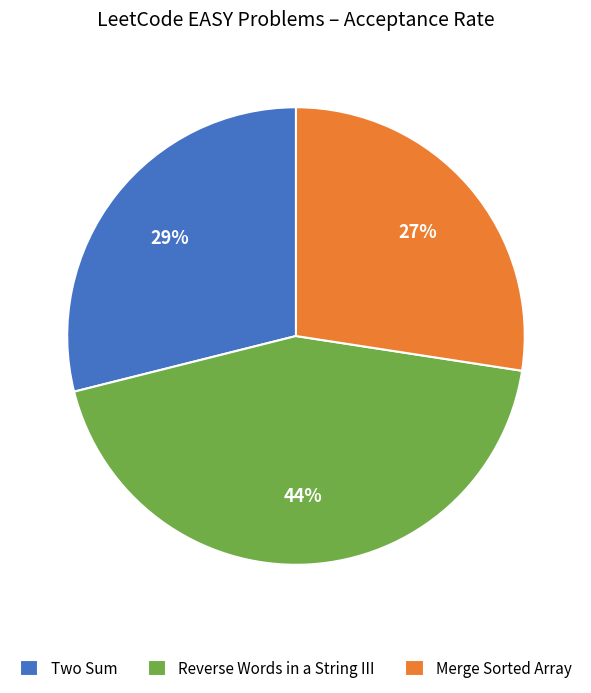

To the nearest percent, what is the difference between the Reverse Words in a String III and Two Sum slice percentages?

15%